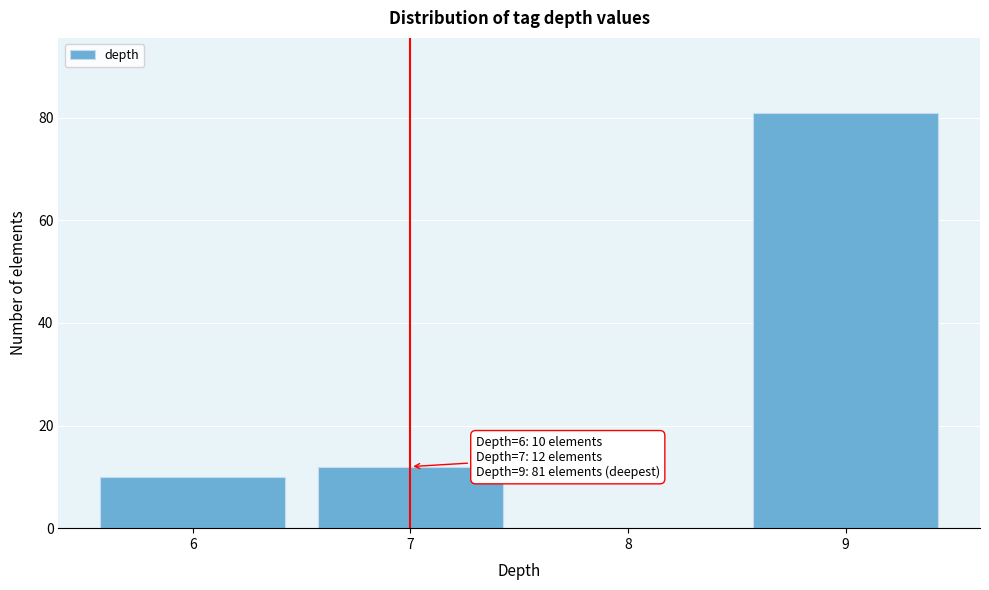

Which range on the x-axis has the tallest bar?

8.5 to 9.5